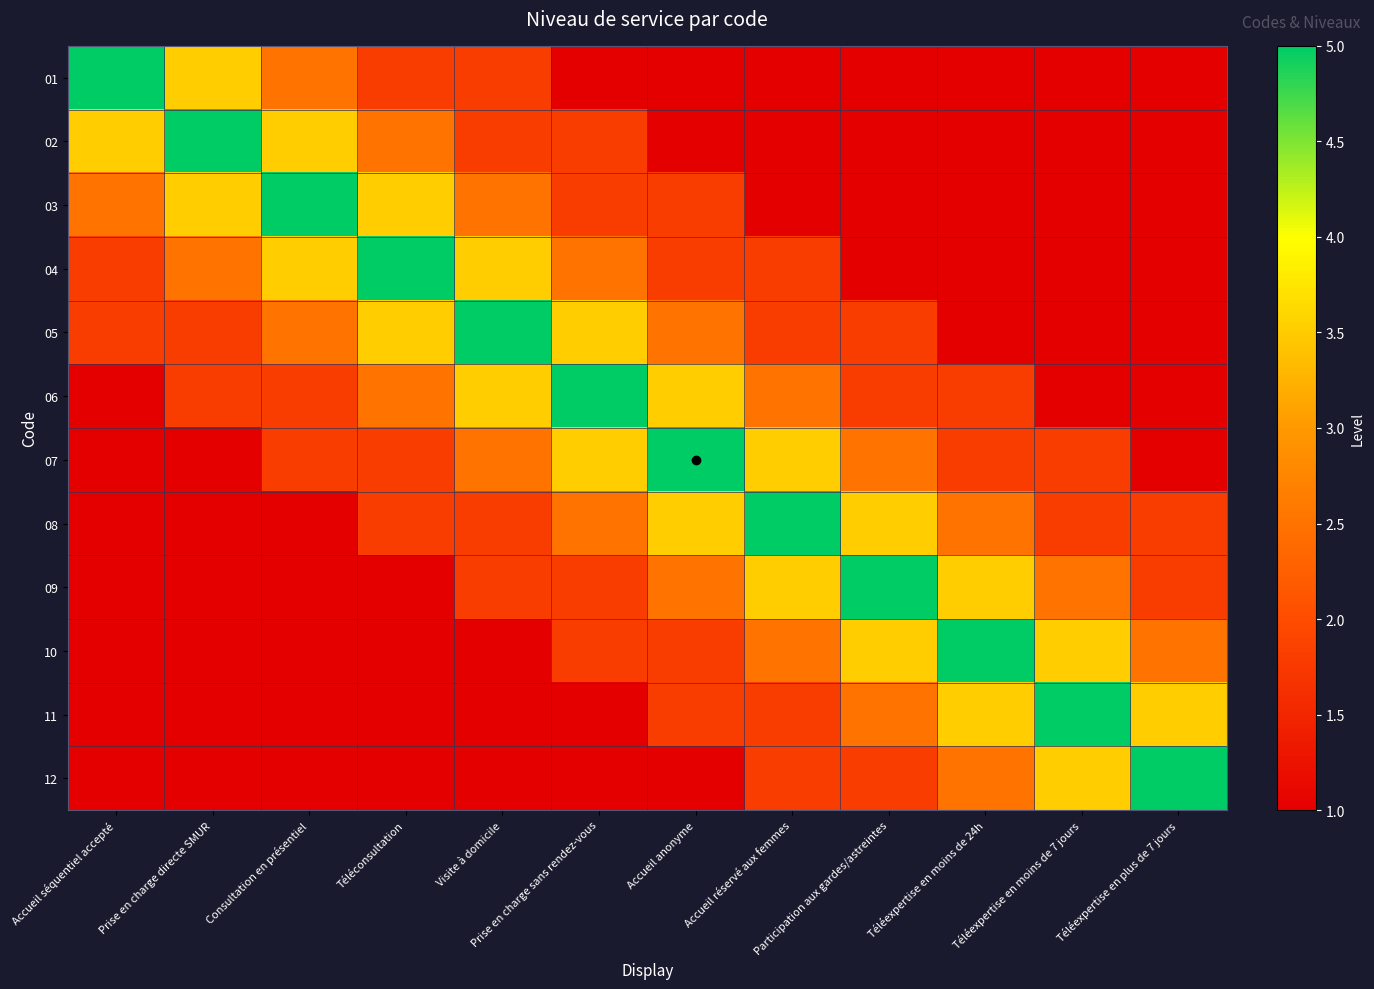

Which series has the widest spread of values?

01